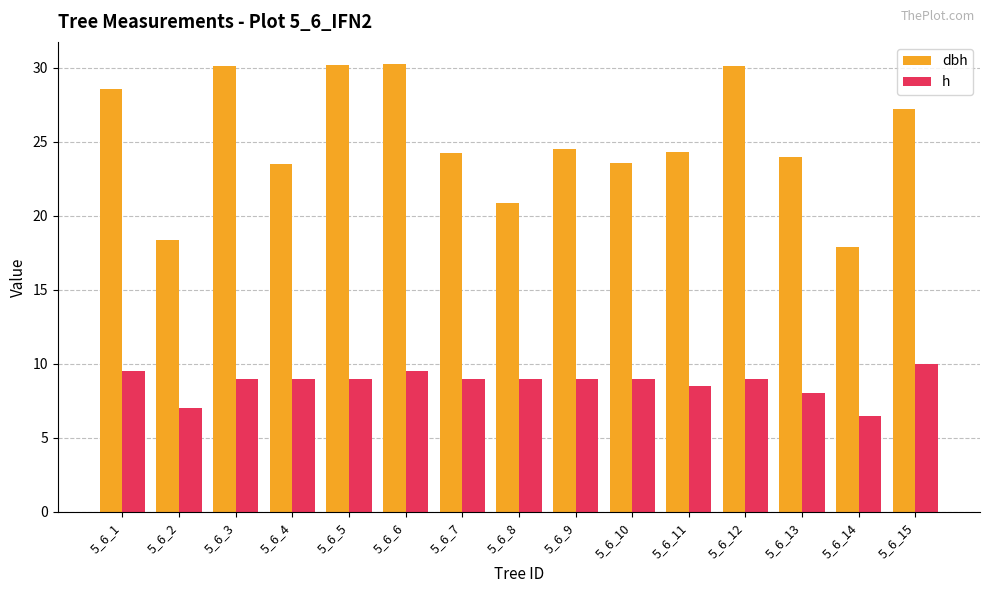

What is the total value across all series at 5_6_2?

25.4